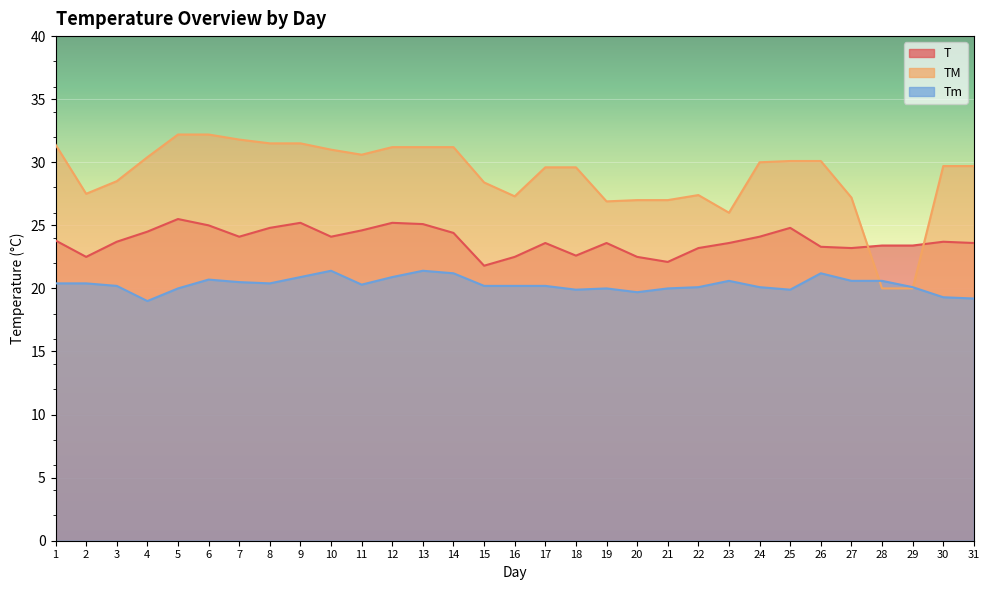

How many distinct data groups are displayed?

3